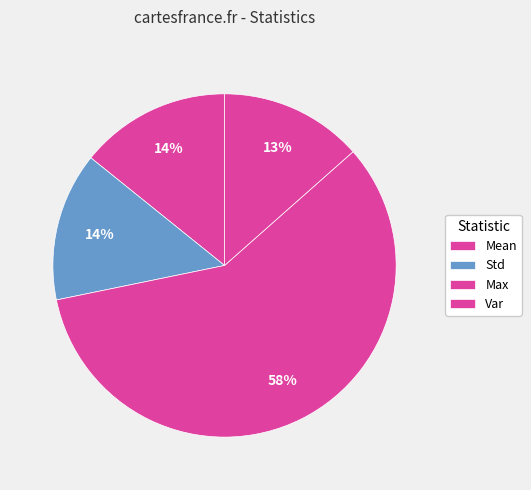

How many slices are in this pie chart?

4